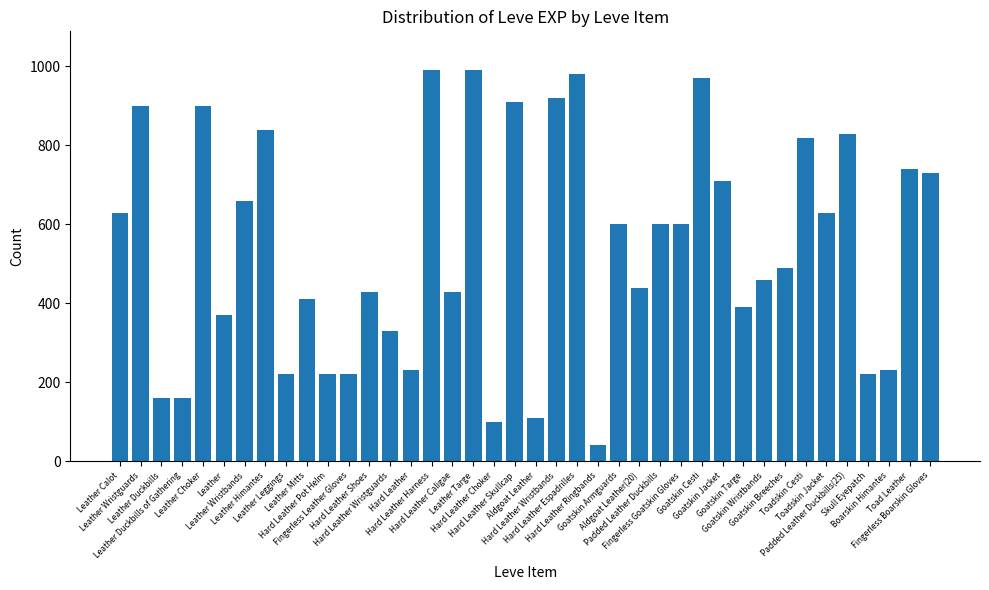

The value at Hard Leather Shoes is 692. True or false?

False